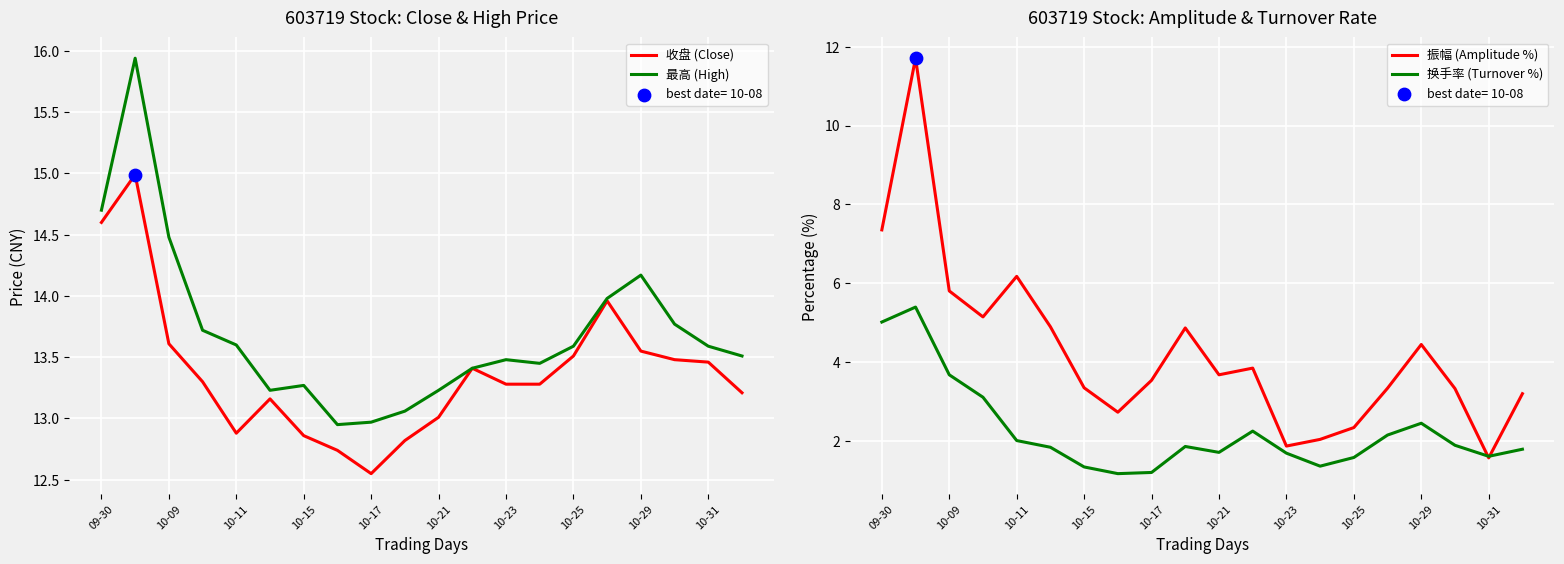

At how many categories does at least one series exceed 5?

20